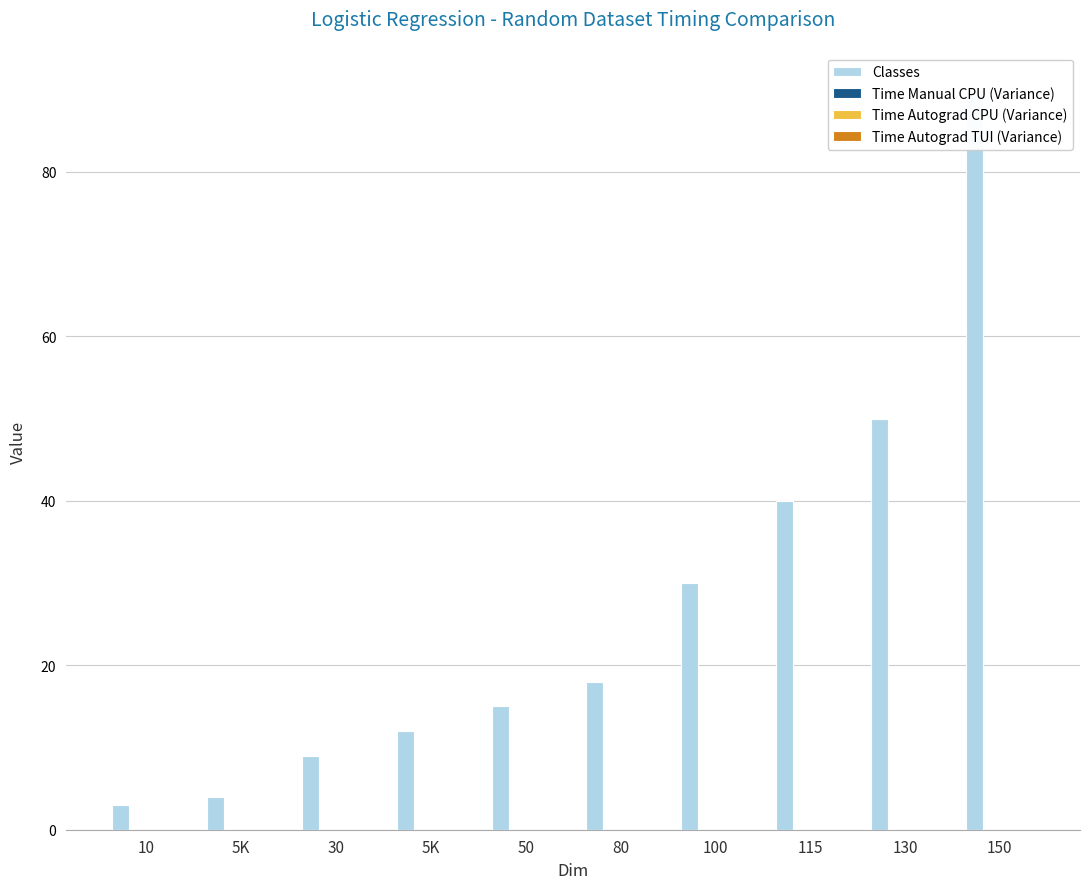

What are all the series names shown in the legend?

Classes, Time Manual CPU (Variance), Time Autograd CPU (Variance), Time Autograd TUI (Variance)